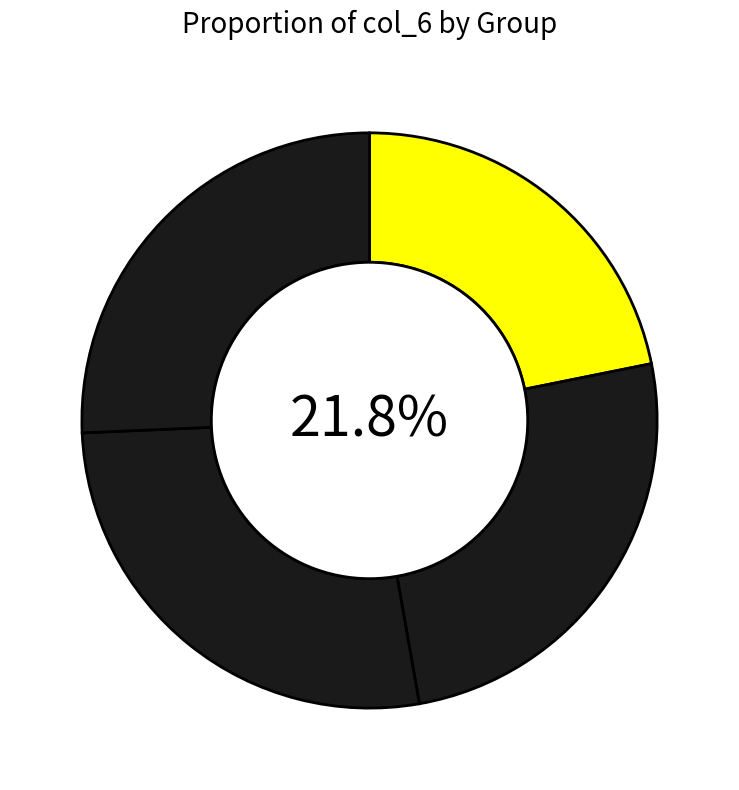

What percentage is the 4tw5A62 slice, to the nearest percent?

22%